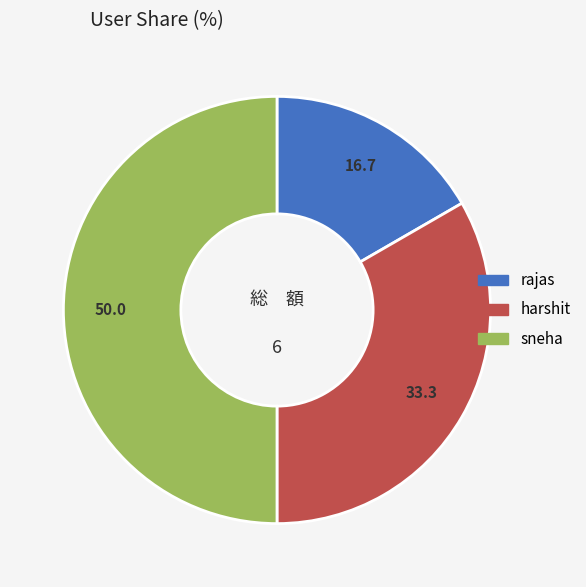

Is it true that sneha is 44% of the pie?

False